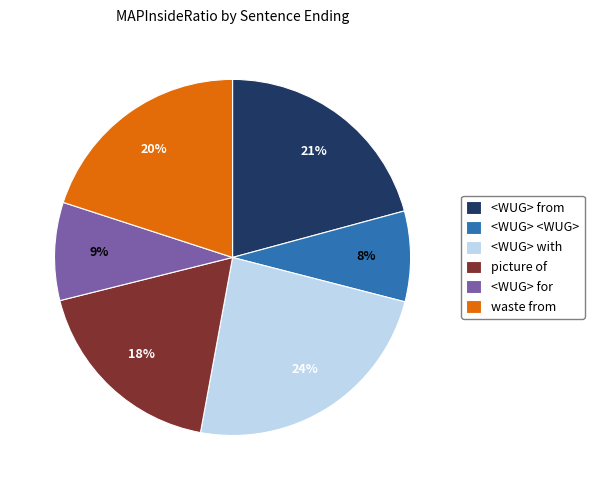

Is there a majority slice in this chart?

No